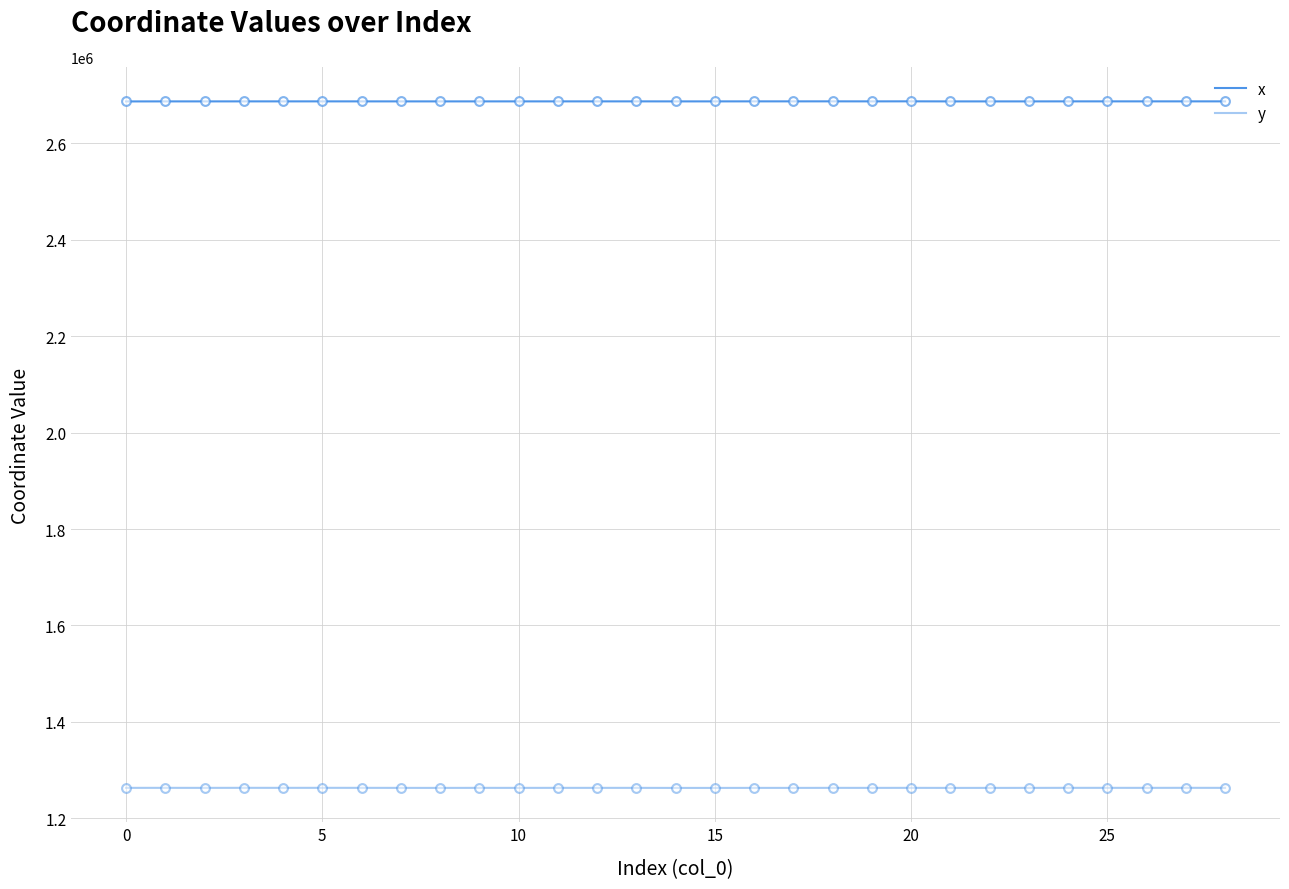

Is this an area chart (filled region under the line)?

No